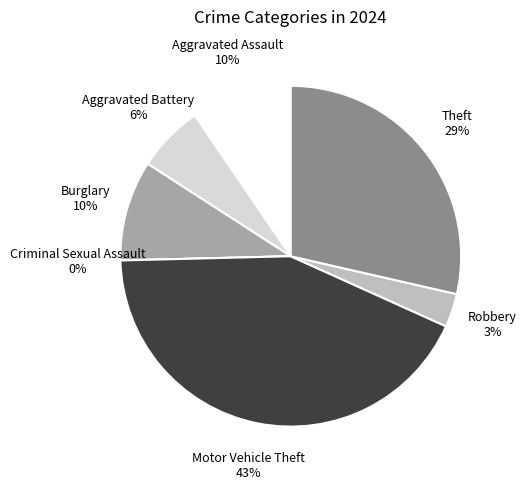

How many slices are in this pie chart?

7